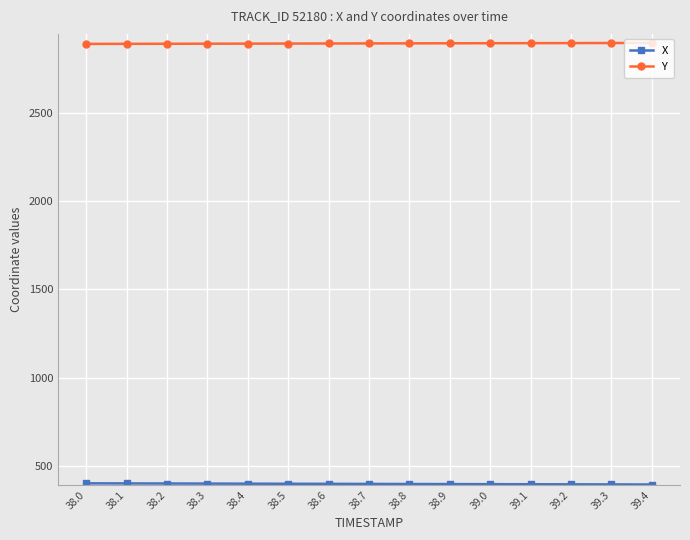

Which series has the largest total across all categories?

Y